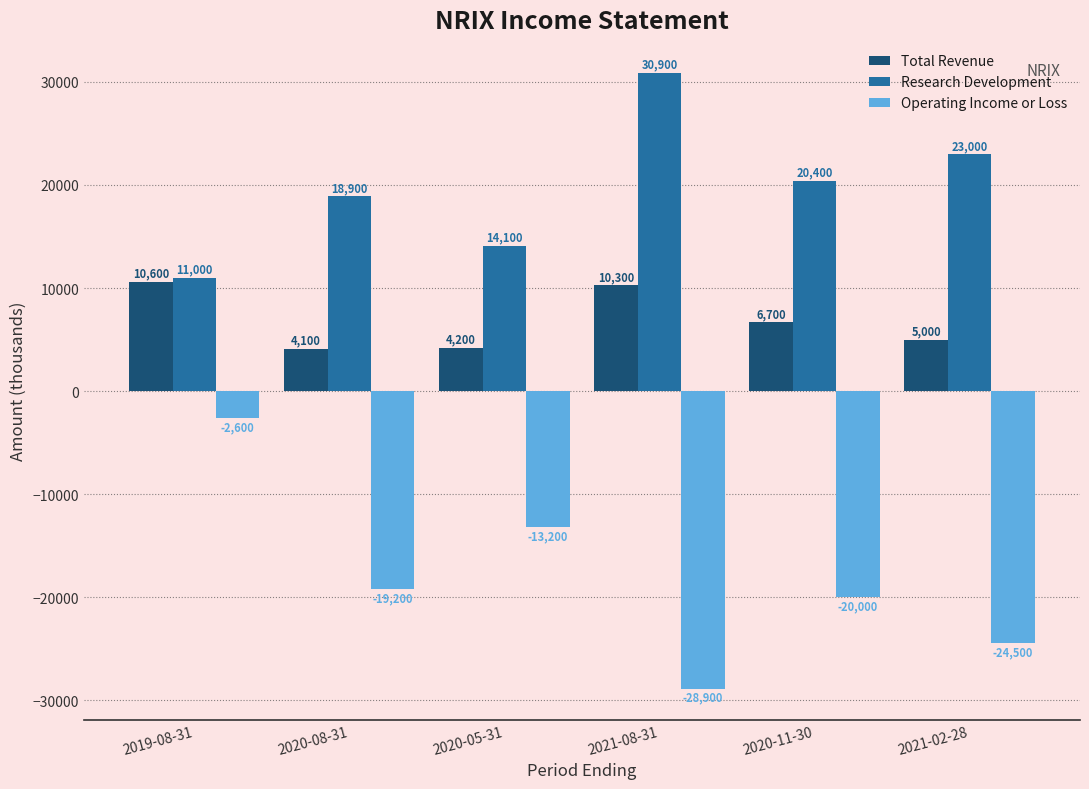

What is the label of the 6th bar from the left?

2021-02-28